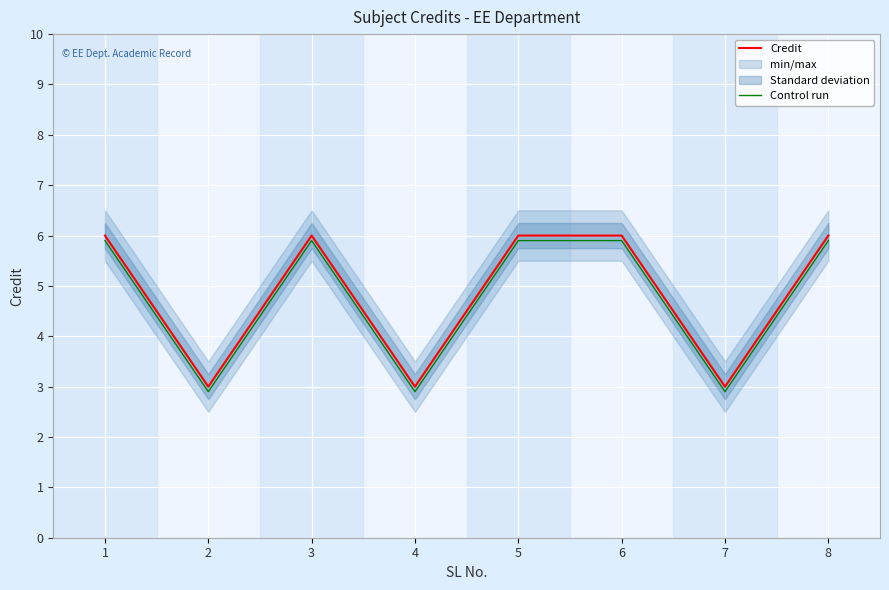

How many data points in Control run are above 5?

5